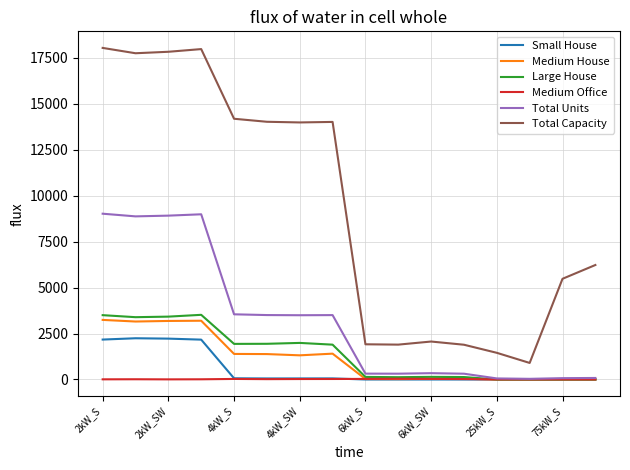

What is the lowest value of the Total Capacity series?

900